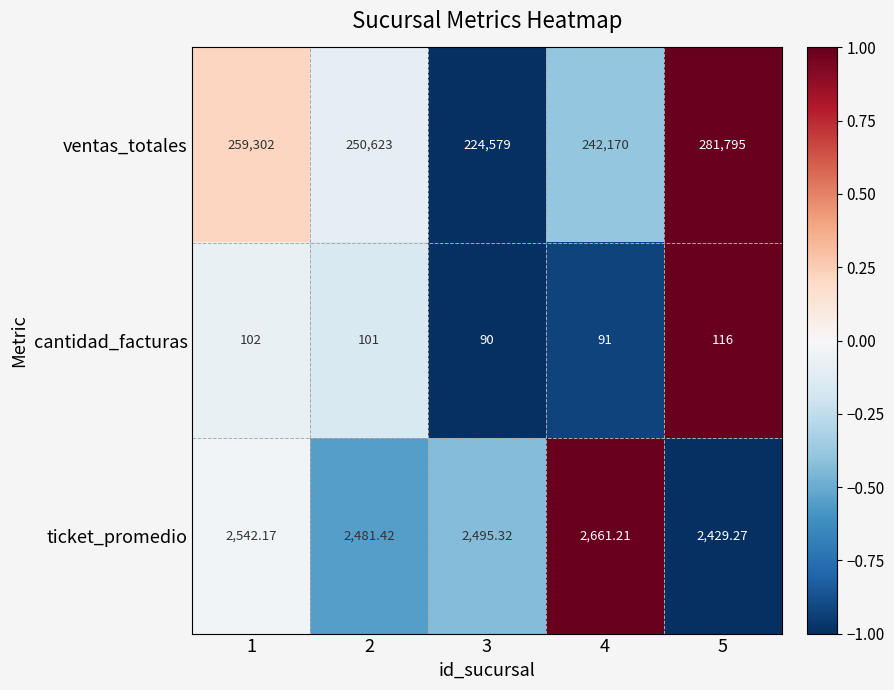

Is the value of ventas_totales at 4 greater than the value of cantidad_facturas at 5?

Yes